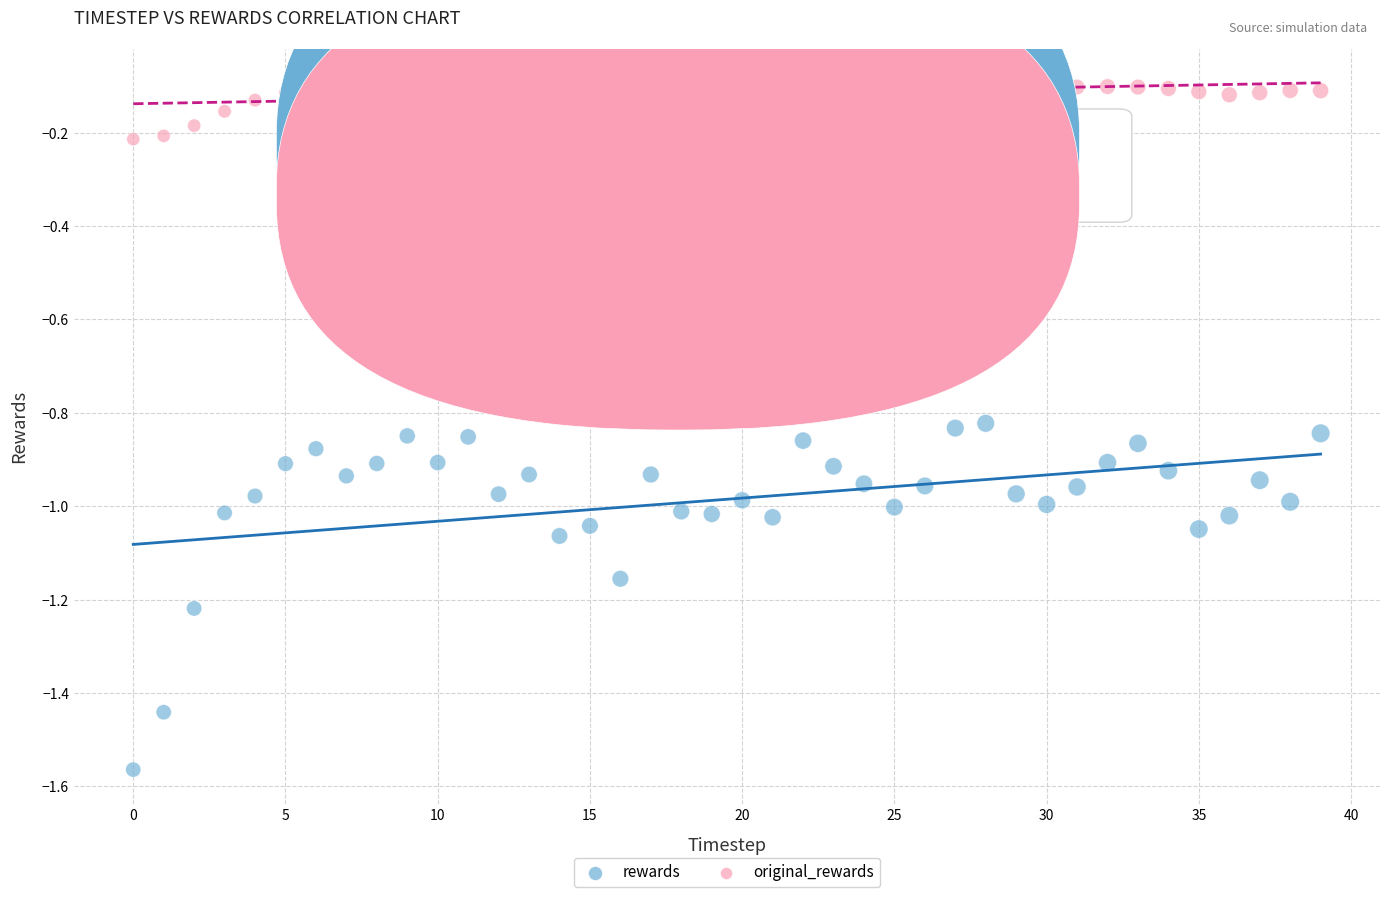

Across all data points, what is the range of Y values (max minus min)?

1.5